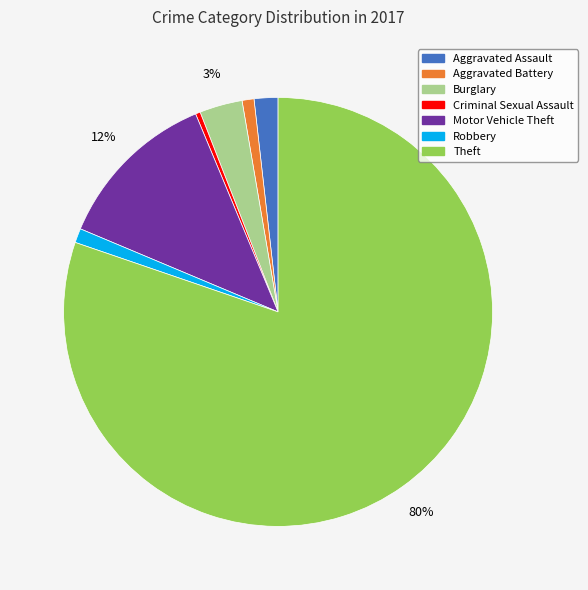

Is it true that Aggravated Battery is 7% of the pie?

False